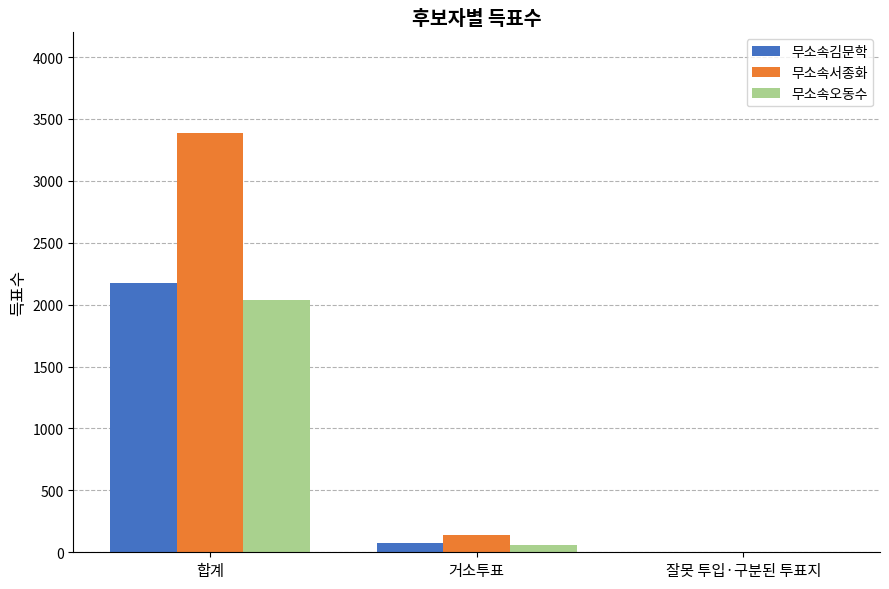

How many groups of bars are there?

3